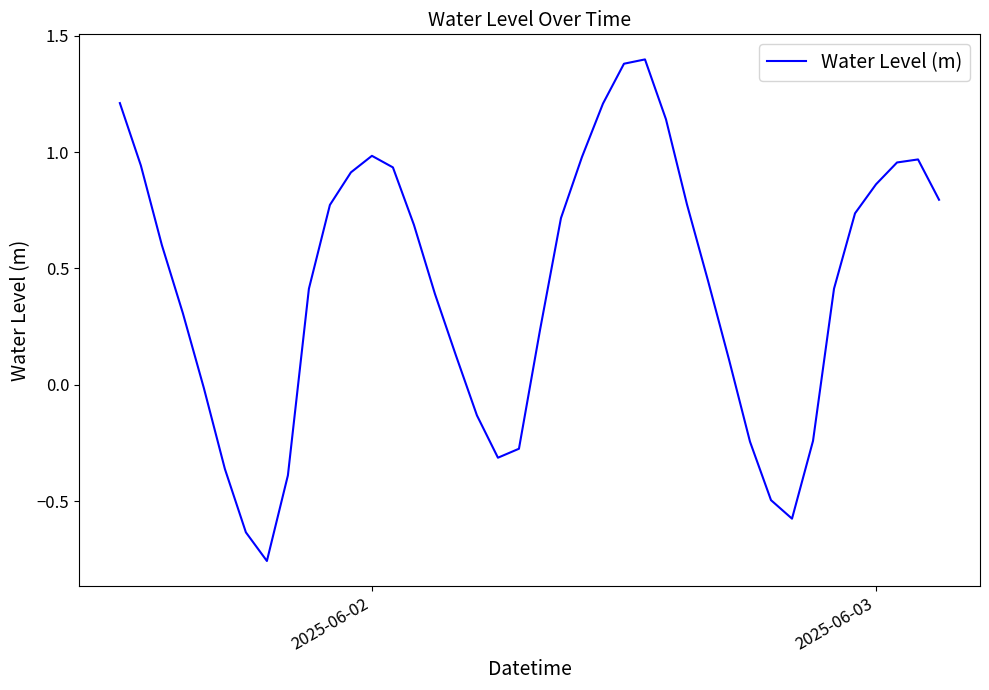

What is the maximum value shown in the chart?

1.4